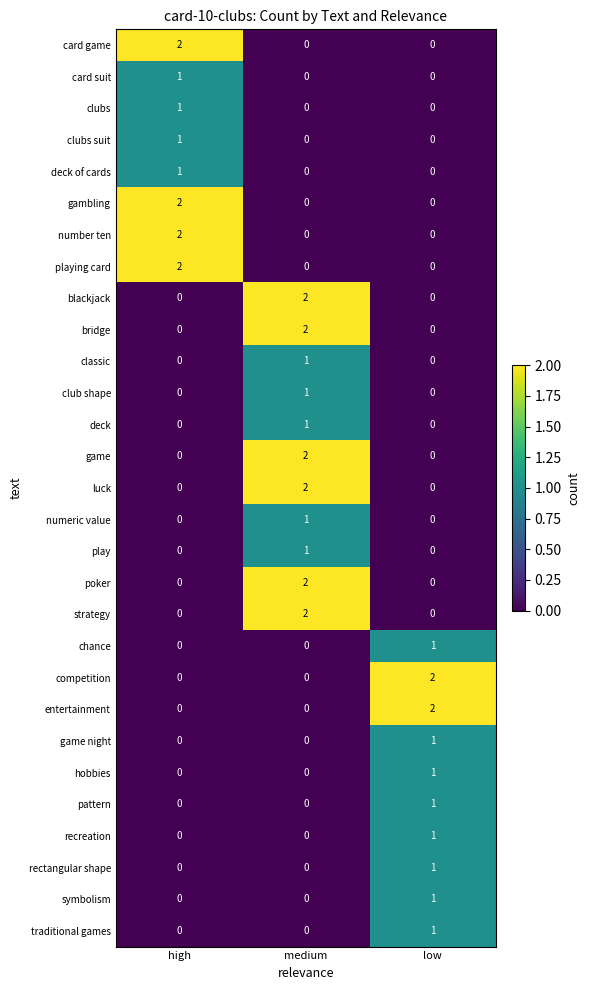

Which category has the highest value in the chance series?

low